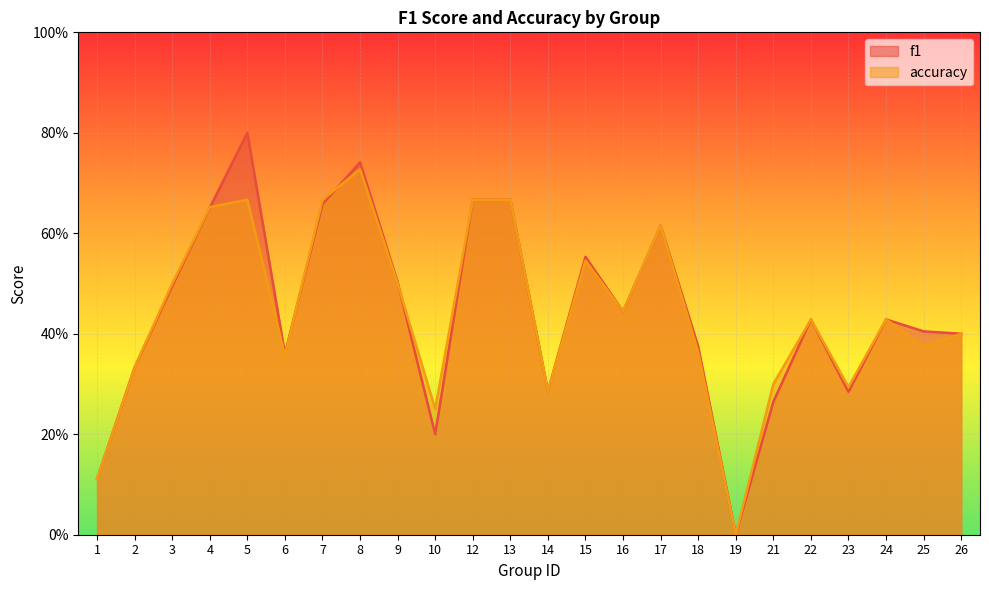

Reading right to left, transcribe all the data shown in this chart.

f1: 26=0.4	25=0.4	24=0.4	23=0.3	22=0.4	21=0.3	19=0.0	18=0.4	17=0.6	16=0.4	15=0.6	14=0.3	13=0.7	12=0.7	10=0.2	9=0.5	8=0.7	7=0.7	6=0.4	5=0.8	4=0.7	3=0.5	2=0.3	1=0.1
accuracy: 26=0.4	25=0.4	24=0.4	23=0.3	22=0.4	21=0.3	19=0.0	18=0.4	17=0.6	16=0.4	15=0.5	14=0.3	13=0.7	12=0.7	10=0.2	9=0.5	8=0.7	7=0.7	6=0.4	5=0.7	4=0.7	3=0.5	2=0.3	1=0.1